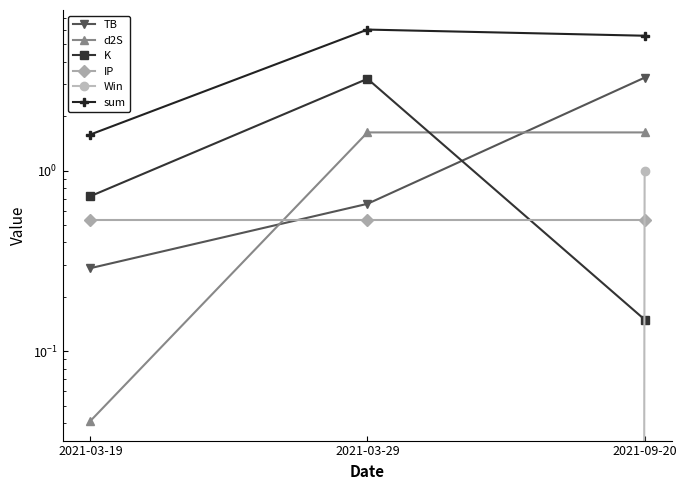

Where is IP nearest to the value 0?

2021-03-19